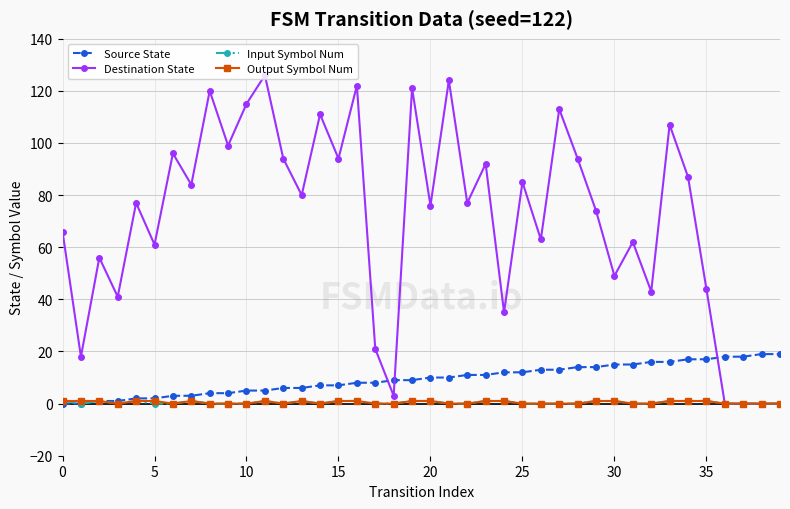

Which series ends up on top after the final intersection of Source State and Destination State?

Source State